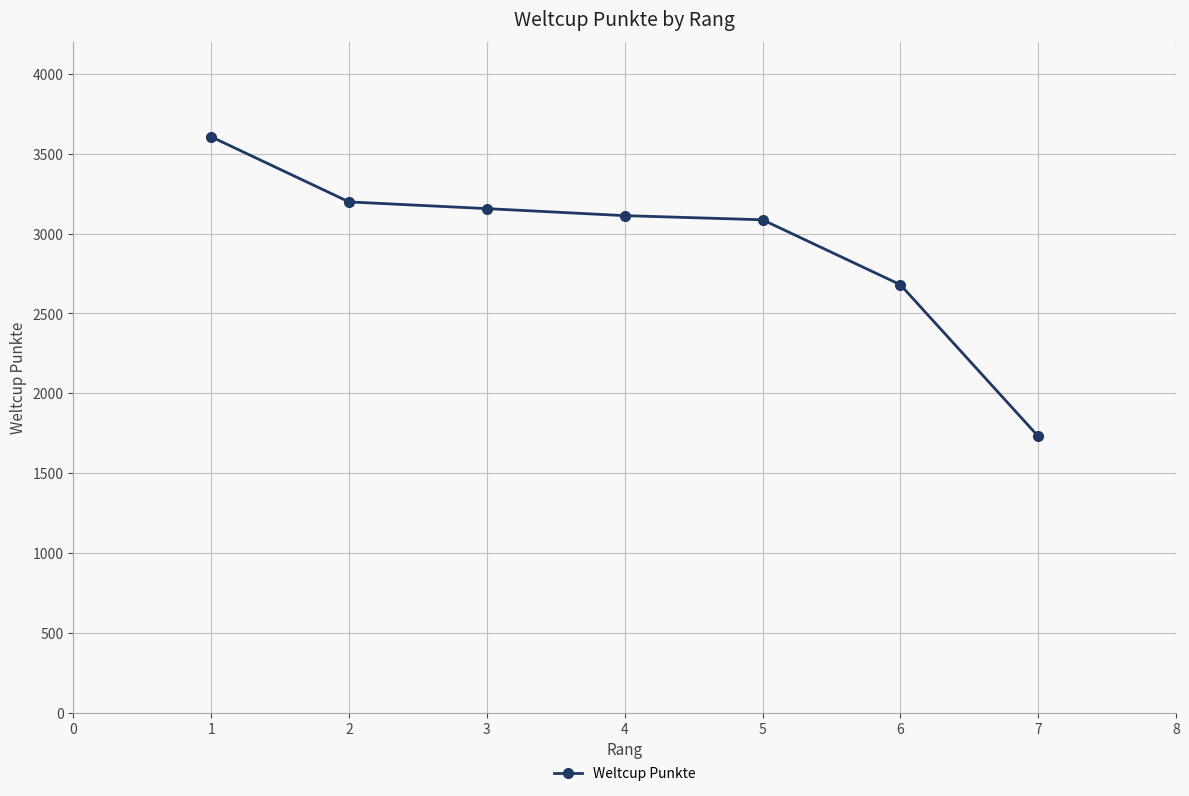

Reading left to right, transcribe all the data shown in this chart.

3607	3199	3157	3113	3087	2680	1730